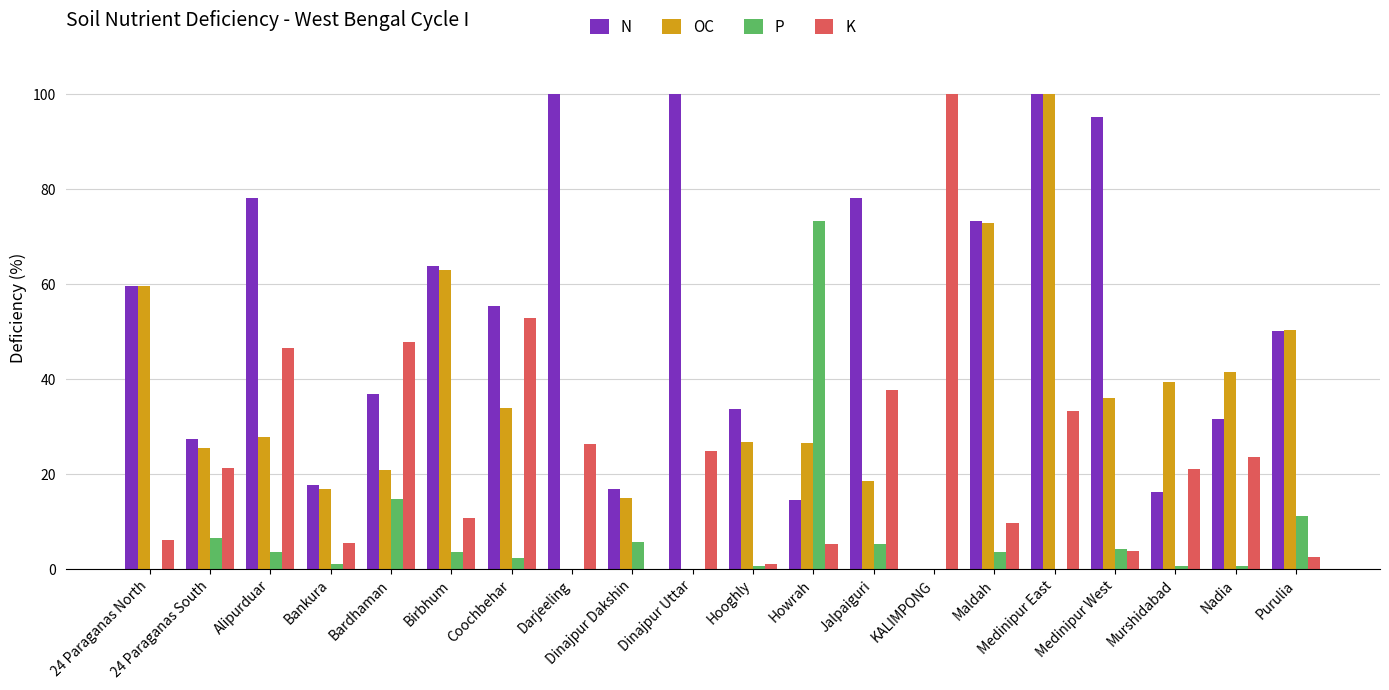

At which category is the sum across all series the highest?

Medinipur East